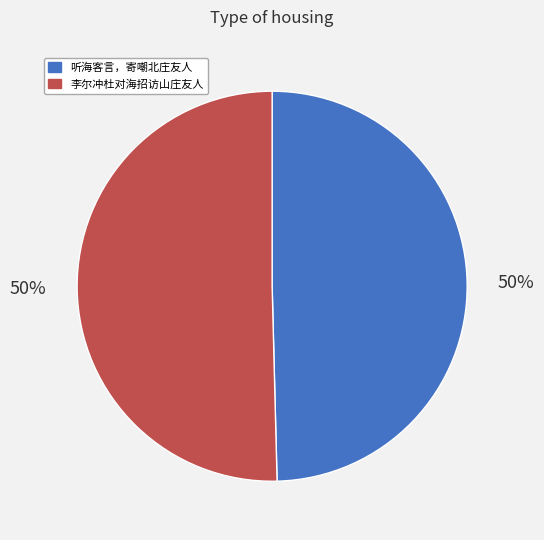

True or false: 听海客言，寄嘲北庄友人 accounts for 43% of the total.

False